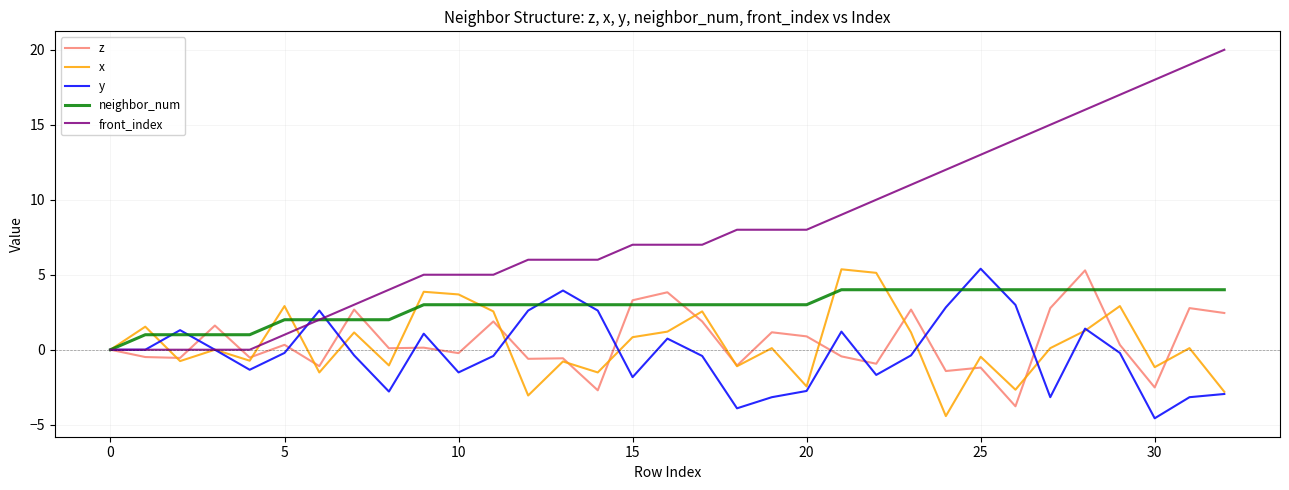

Which series has the largest total across all categories?

front_index